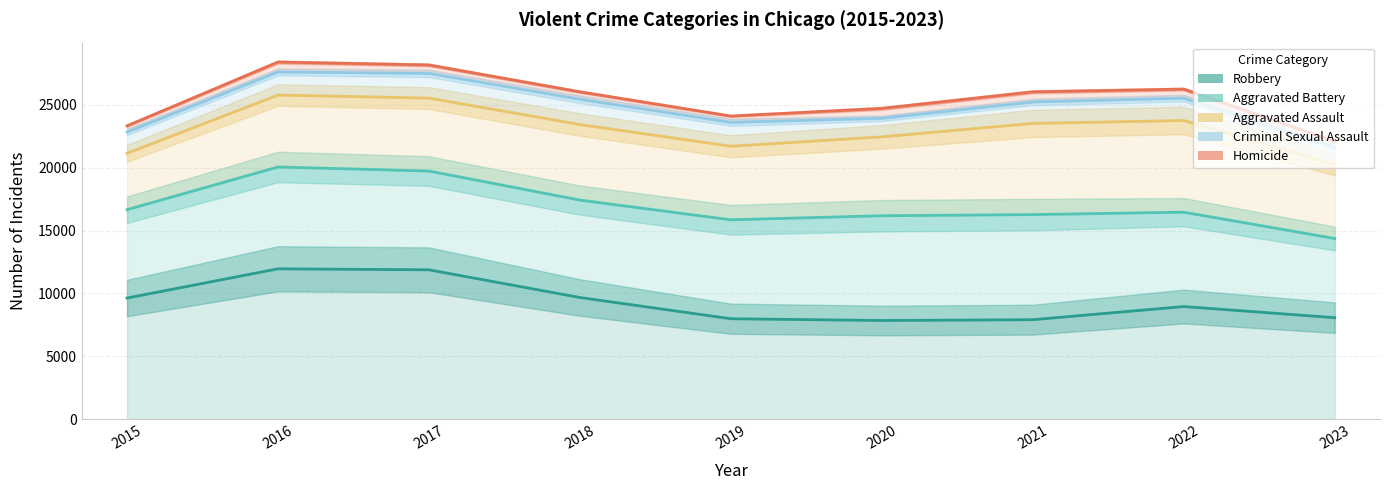

How many values in the Aggravated Battery series are below 16457?

4